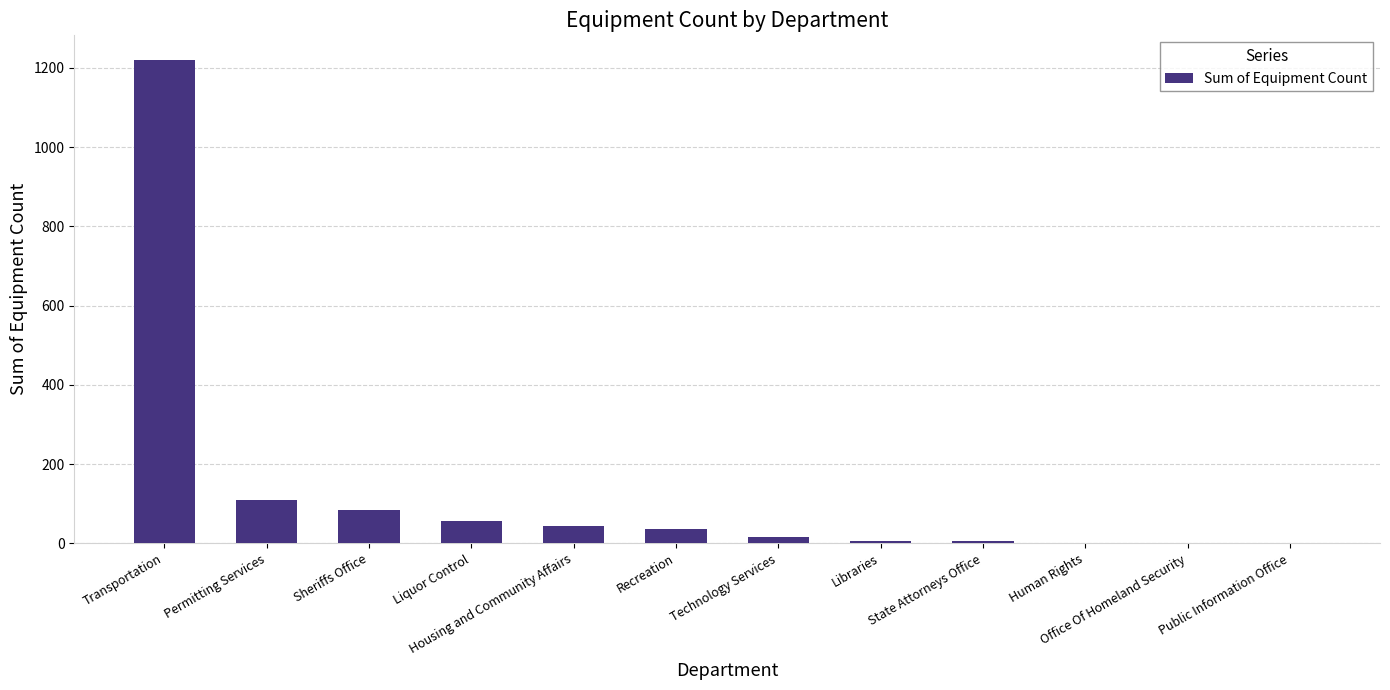

At which category does the chart reach its peak across all series?

Transportation